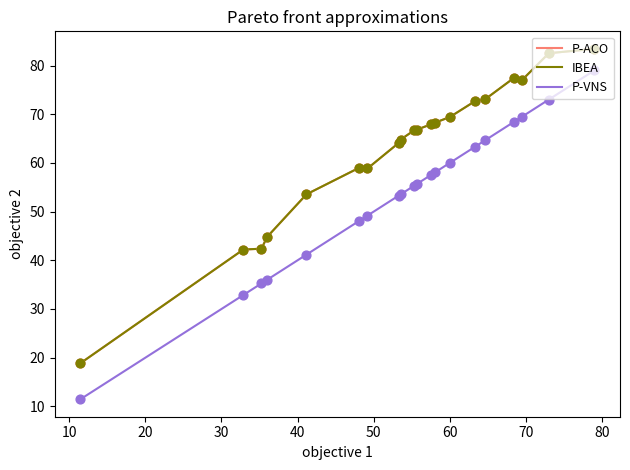

Is this an area chart (filled region under the line)?

No